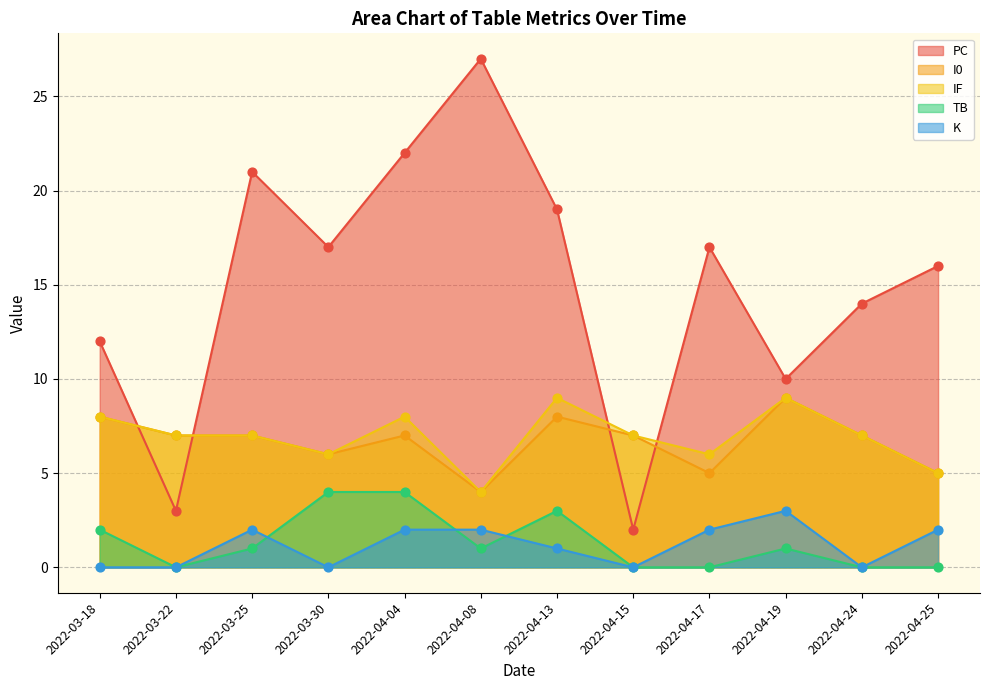

At how many categories does at least one series exceed 26?

1